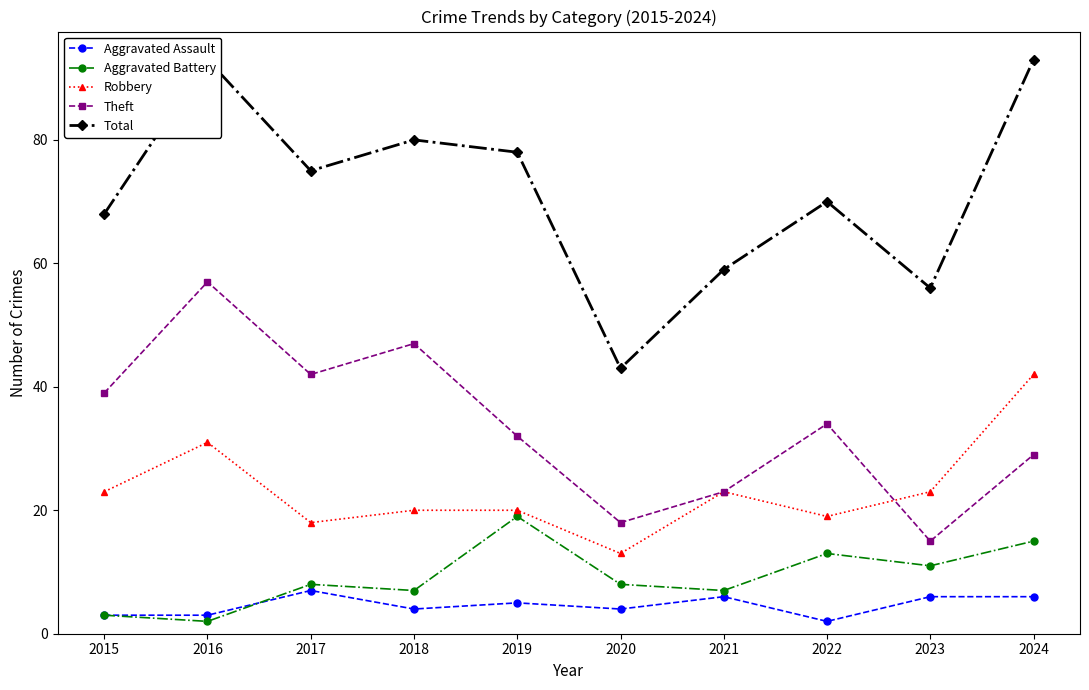

What is the value of the Robbery point at the 3rd from the left?

18